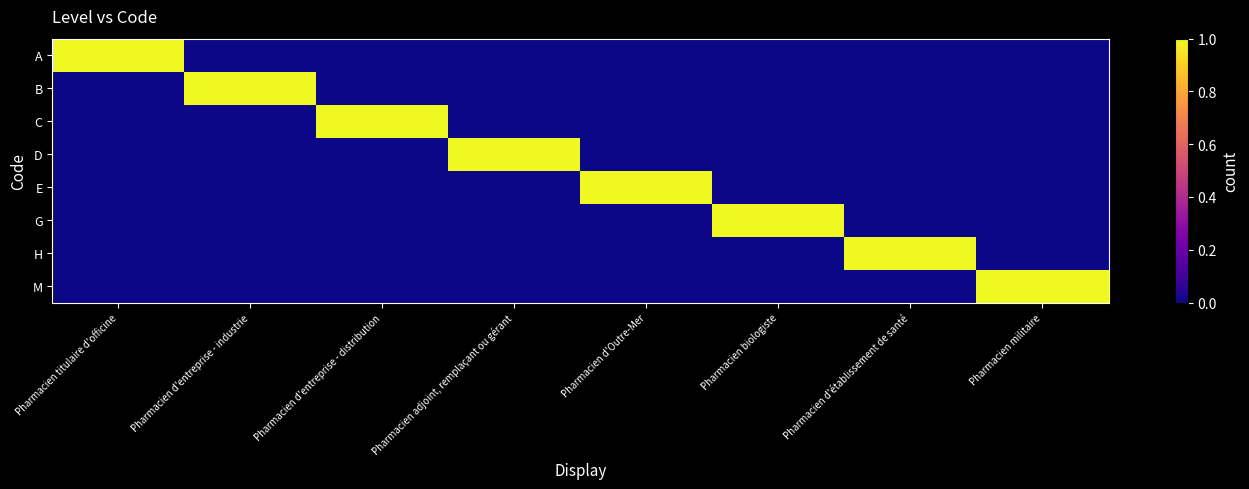

Reading right to left, list all the values displayed in this chart.

A: Pharmacien militaire=0	Pharmacien d'établissement de santé=0	Pharmacien biologiste=0	Pharmacien d'Outre-Mer=0	Pharmacien adjoint, remplaçant ou gérant=0	Pharmacien d'entreprise - distribution=0	Pharmacien d'entreprise - industrie=0	Pharmacien titulaire d'officine=1
B: Pharmacien militaire=0	Pharmacien d'établissement de santé=0	Pharmacien biologiste=0	Pharmacien d'Outre-Mer=0	Pharmacien adjoint, remplaçant ou gérant=0	Pharmacien d'entreprise - distribution=0	Pharmacien d'entreprise - industrie=1	Pharmacien titulaire d'officine=0
C: Pharmacien militaire=0	Pharmacien d'établissement de santé=0	Pharmacien biologiste=0	Pharmacien d'Outre-Mer=0	Pharmacien adjoint, remplaçant ou gérant=0	Pharmacien d'entreprise - distribution=1	Pharmacien d'entreprise - industrie=0	Pharmacien titulaire d'officine=0
D: Pharmacien militaire=0	Pharmacien d'établissement de santé=0	Pharmacien biologiste=0	Pharmacien d'Outre-Mer=0	Pharmacien adjoint, remplaçant ou gérant=1	Pharmacien d'entreprise - distribution=0	Pharmacien d'entreprise - industrie=0	Pharmacien titulaire d'officine=0
E: Pharmacien militaire=0	Pharmacien d'établissement de santé=0	Pharmacien biologiste=0	Pharmacien d'Outre-Mer=1	Pharmacien adjoint, remplaçant ou gérant=0	Pharmacien d'entreprise - distribution=0	Pharmacien d'entreprise - industrie=0	Pharmacien titulaire d'officine=0
G: Pharmacien militaire=0	Pharmacien d'établissement de santé=0	Pharmacien biologiste=1	Pharmacien d'Outre-Mer=0	Pharmacien adjoint, remplaçant ou gérant=0	Pharmacien d'entreprise - distribution=0	Pharmacien d'entreprise - industrie=0	Pharmacien titulaire d'officine=0
H: Pharmacien militaire=0	Pharmacien d'établissement de santé=1	Pharmacien biologiste=0	Pharmacien d'Outre-Mer=0	Pharmacien adjoint, remplaçant ou gérant=0	Pharmacien d'entreprise - distribution=0	Pharmacien d'entreprise - industrie=0	Pharmacien titulaire d'officine=0
M: Pharmacien militaire=1	Pharmacien d'établissement de santé=0	Pharmacien biologiste=0	Pharmacien d'Outre-Mer=0	Pharmacien adjoint, remplaçant ou gérant=0	Pharmacien d'entreprise - distribution=0	Pharmacien d'entreprise - industrie=0	Pharmacien titulaire d'officine=0